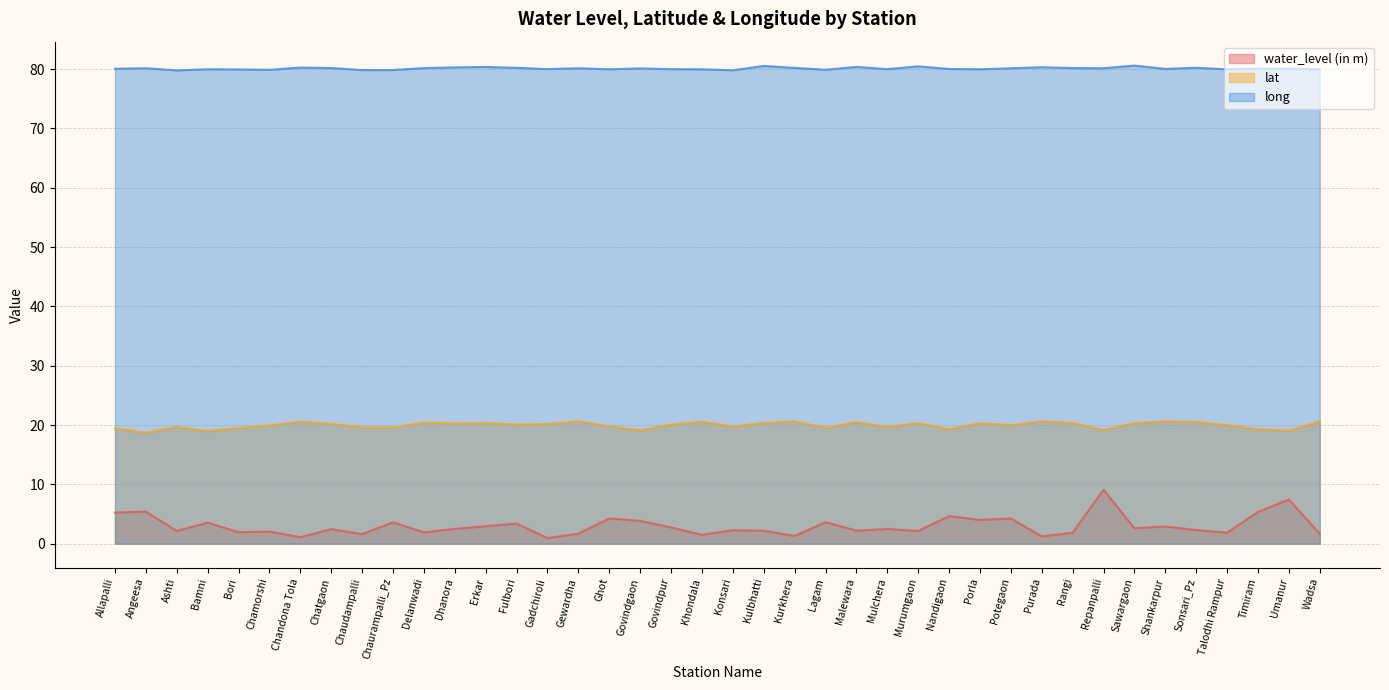

What is the difference between the maximum and second lowest values in the long series?

0.8